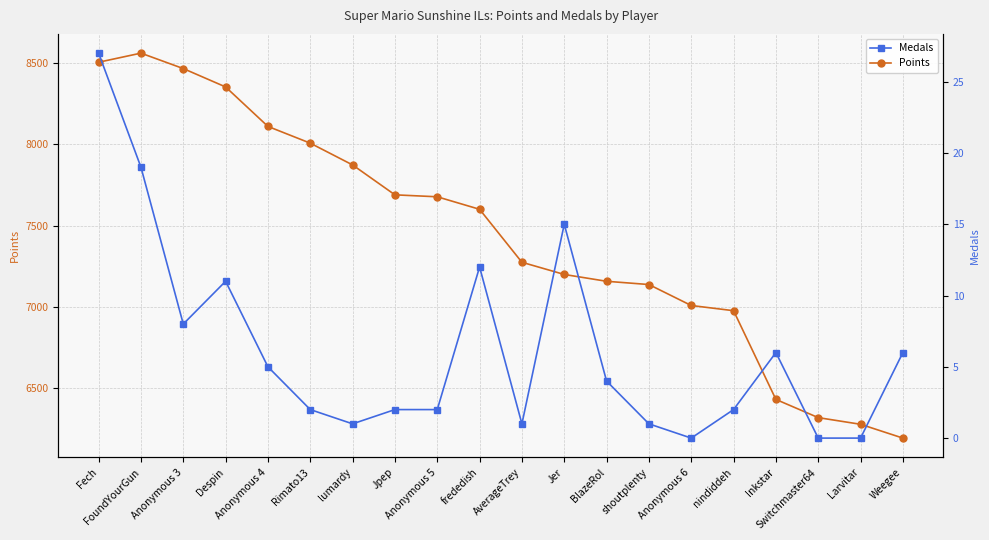

Reading left to right, extract all data points from this chart.

Points: 8506	8562	8467	8354	8111	8008	7874	7690	7678	7601	7275	7200	7158	7138	7009	6977	6431	6319	6278	6193
Medals: 27	19	8	11	5	2	1	2	2	12	1	15	4	1	0	2	6	0	0	6